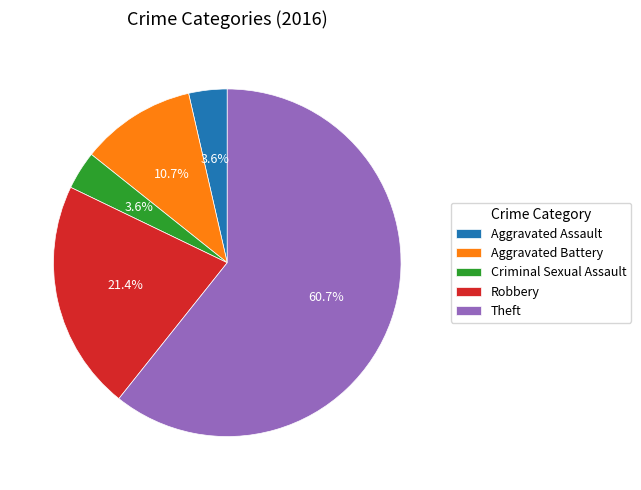

To the nearest percent, what is the difference between the largest and smallest slice percentages?

57%